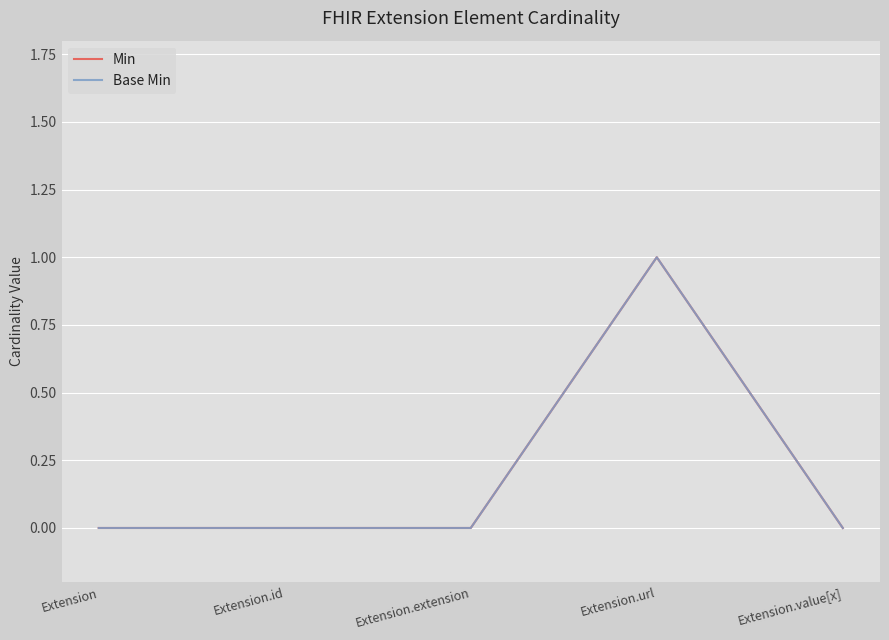

Does the chart display data point markers on the line(s)?

No